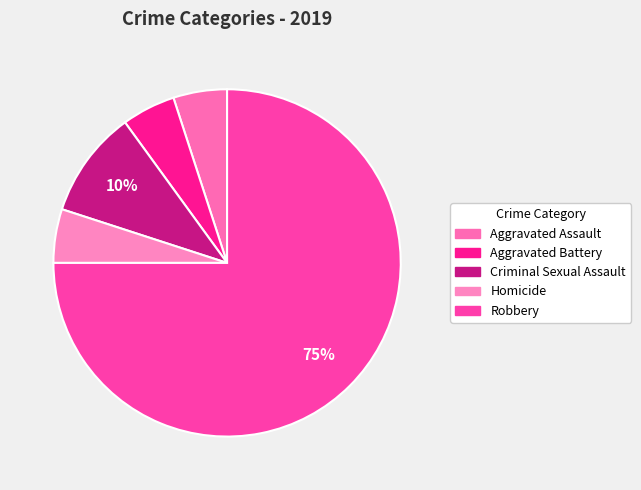

Is it true that Aggravated Assault is 1% of the pie?

False